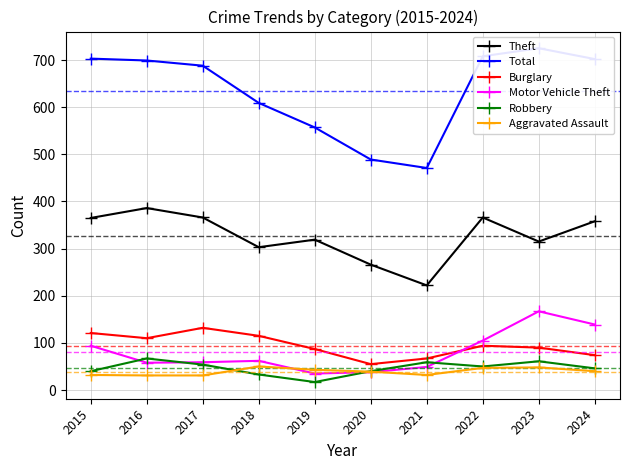

Is it true that Robbery equals 46 at 2024?

True